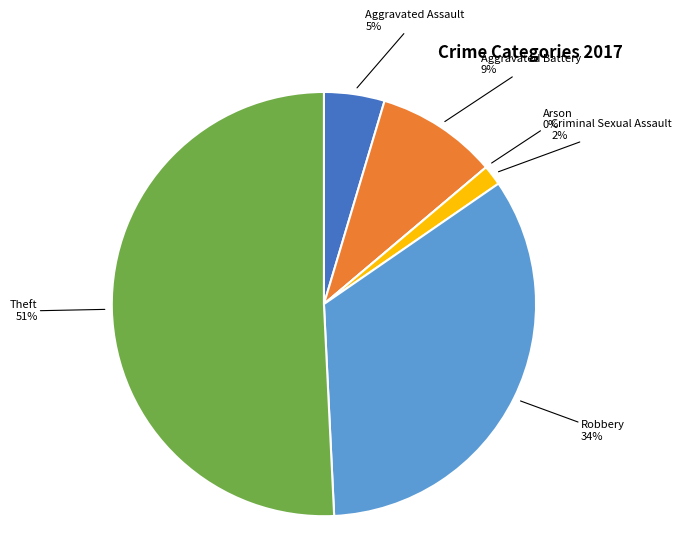

What is the ratio of the value at Robbery to the value at Aggravated Battery?

3.7